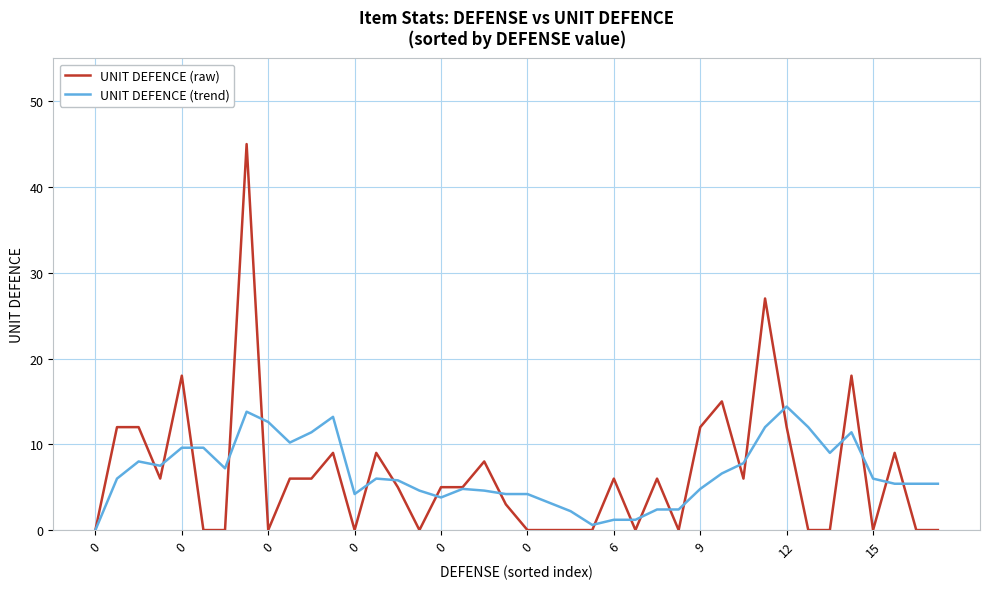

Rank the series by their maximum value, from lowest to highest.

UNIT DEFENCE (trend), UNIT DEFENCE (raw)